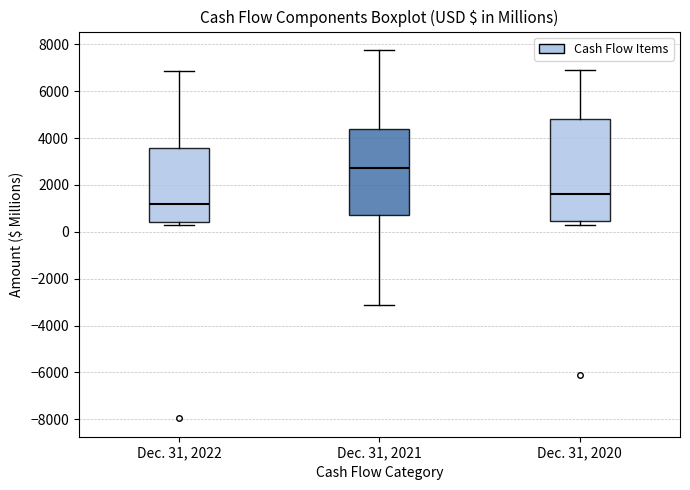

Reading left to right, transcribe this box plot: for each box, give where its median line is, the range the box spans, and where its two whiskers end, as read against the y-axis. The values are not printed on the chart, so give them approximately, as read against the axis.

Dec. 31, 2022: median 1200, box 400 to 3600, whiskers 400 (just below the box's lower edge) to 6800
Dec. 31, 2021: median 2800, box 800 to 4400, whiskers -3200 to 7800
Dec. 31, 2020: median 1600, box 400 to 4800, whiskers 200 to 7000